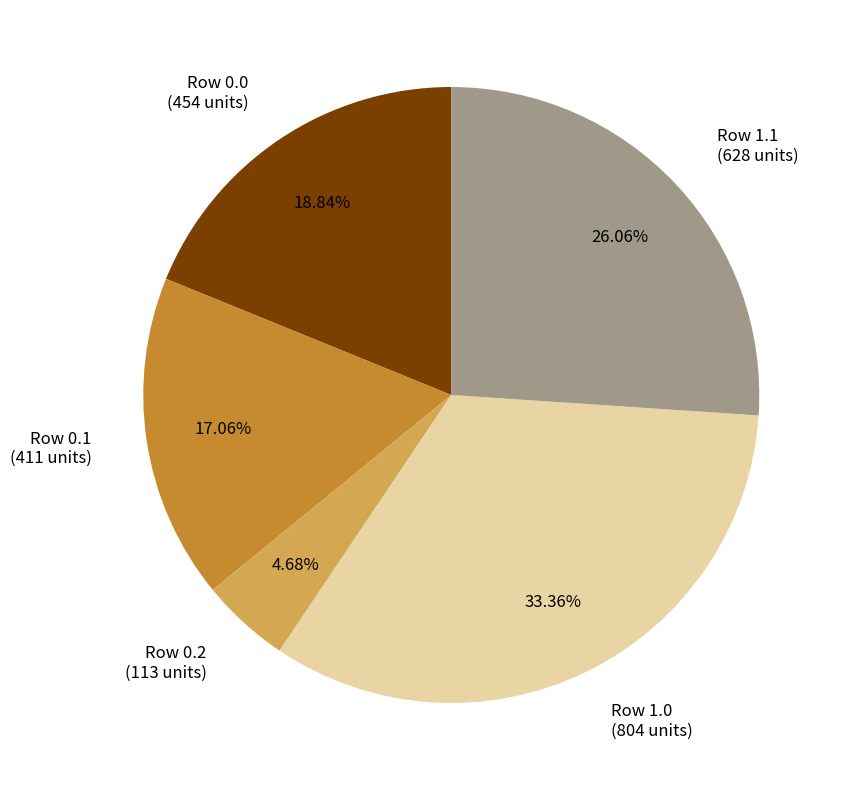

Does any single category account for the majority?

No